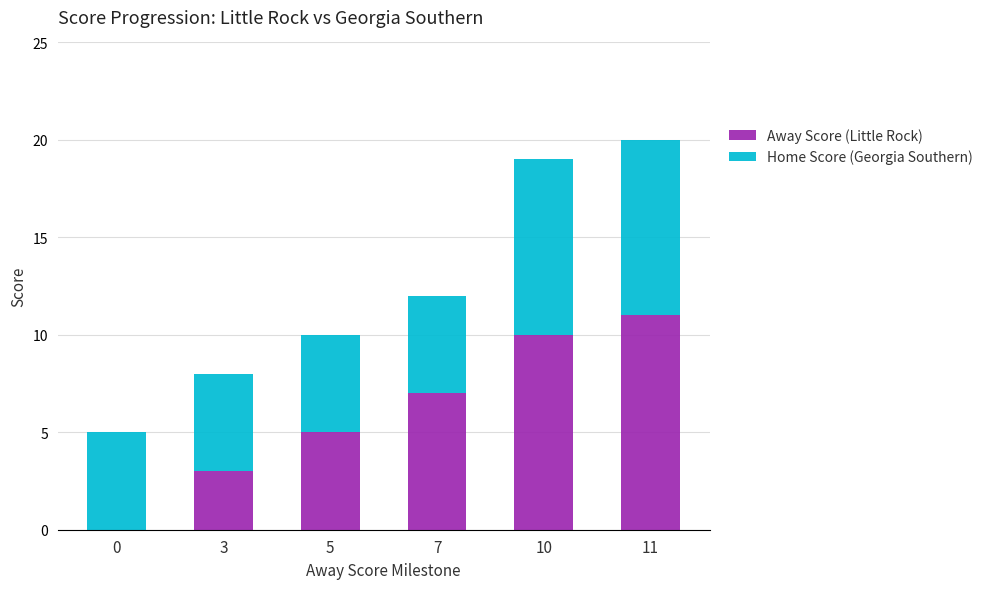

What is the sum of all Away Score (Little Rock) values?

36